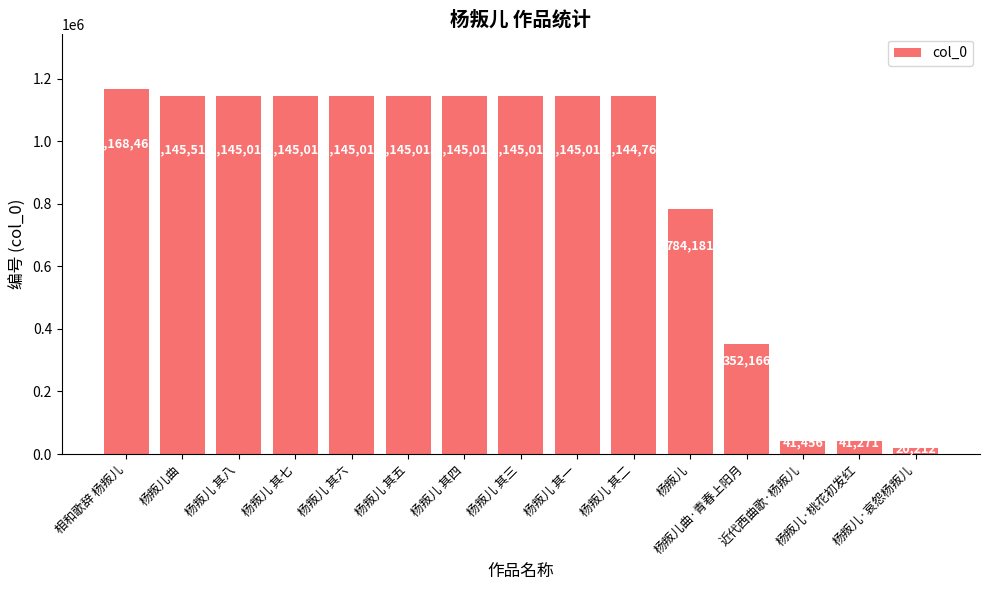

Reading left to right, list all the values displayed in this chart.

1168463	1145514	1145016	1145015	1145014	1145013	1145012	1145011	1145010	1144763	784181	352166	41456	41271	20212